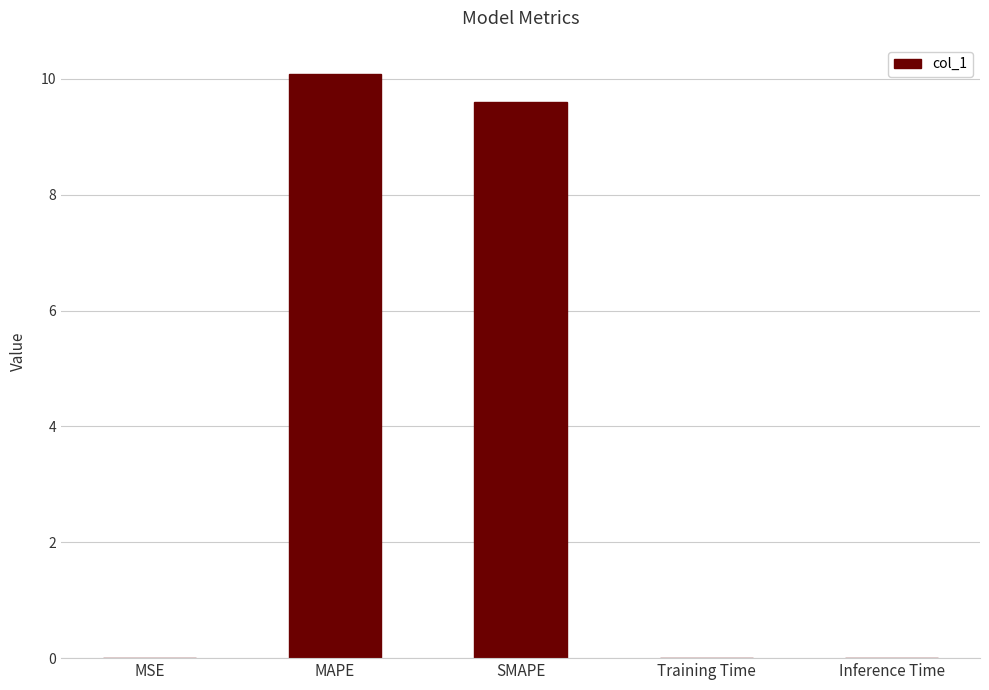

Is it true that the value at Inference Time is 0.0?

True